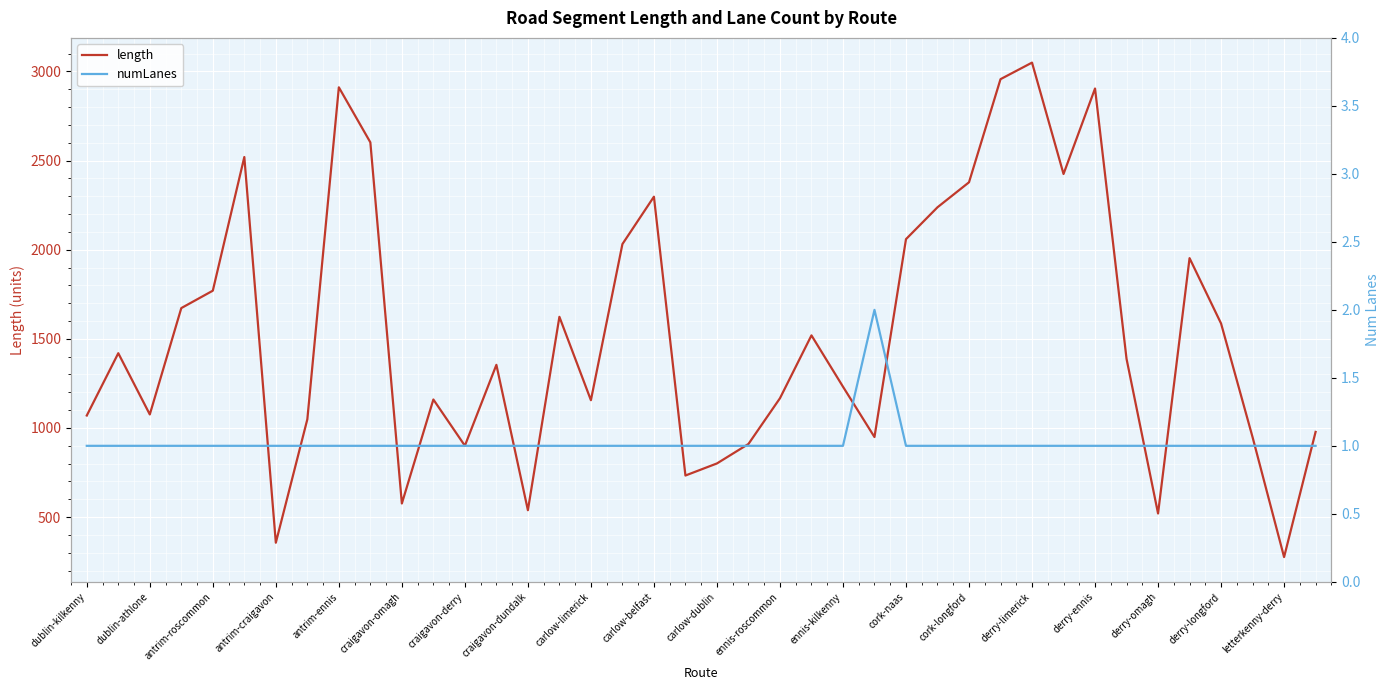

Is it true that length equals 356.0 at antrim-craigavon?

True